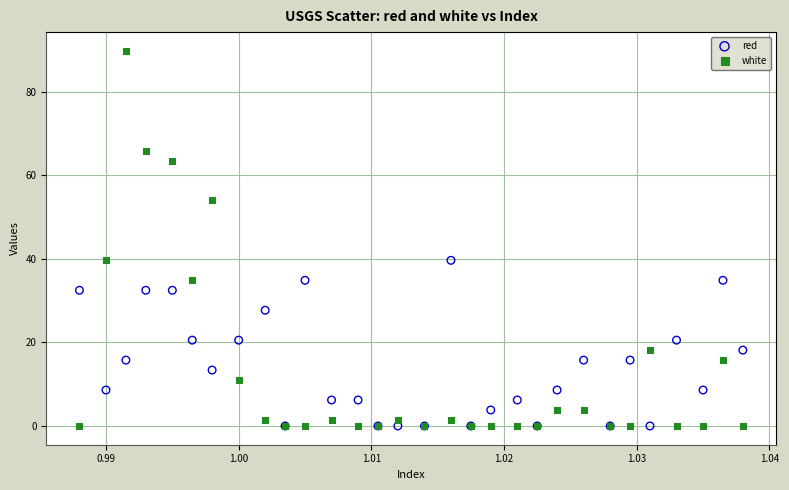

What are all the series names shown in the legend?

red, white